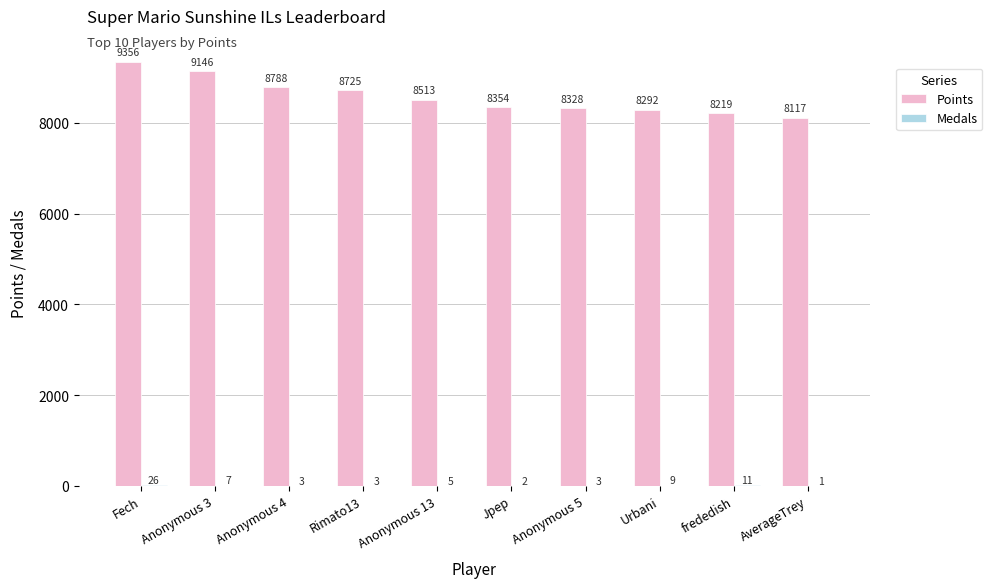

True or false: Points has a value of 13726 at frededish.

False